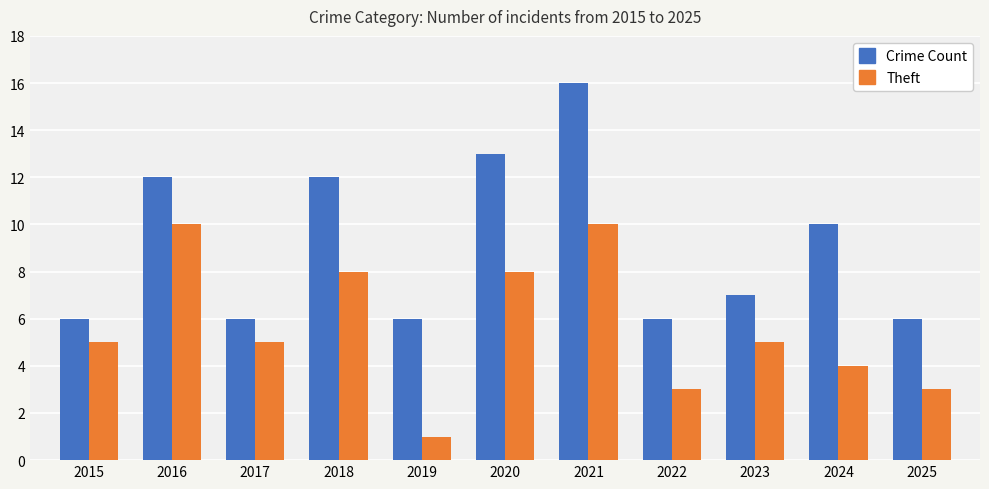

What is the sum of all Theft values?

62